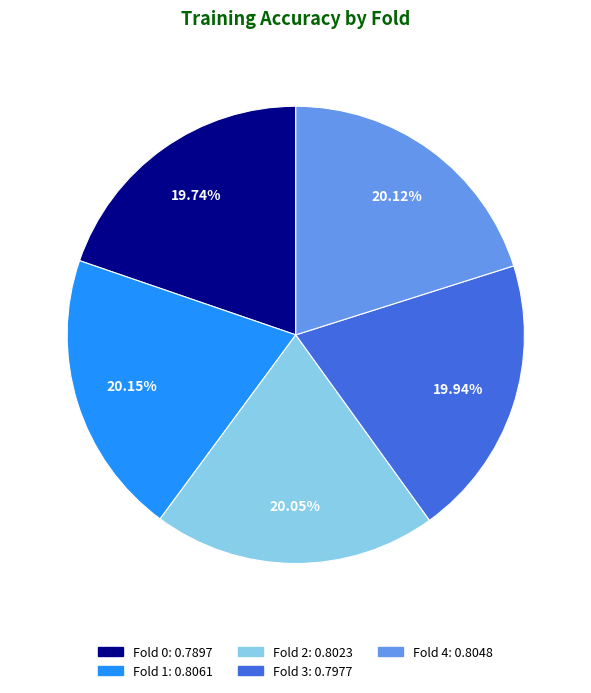

What percentage is the Fold 2 slice, to the nearest percent?

20%